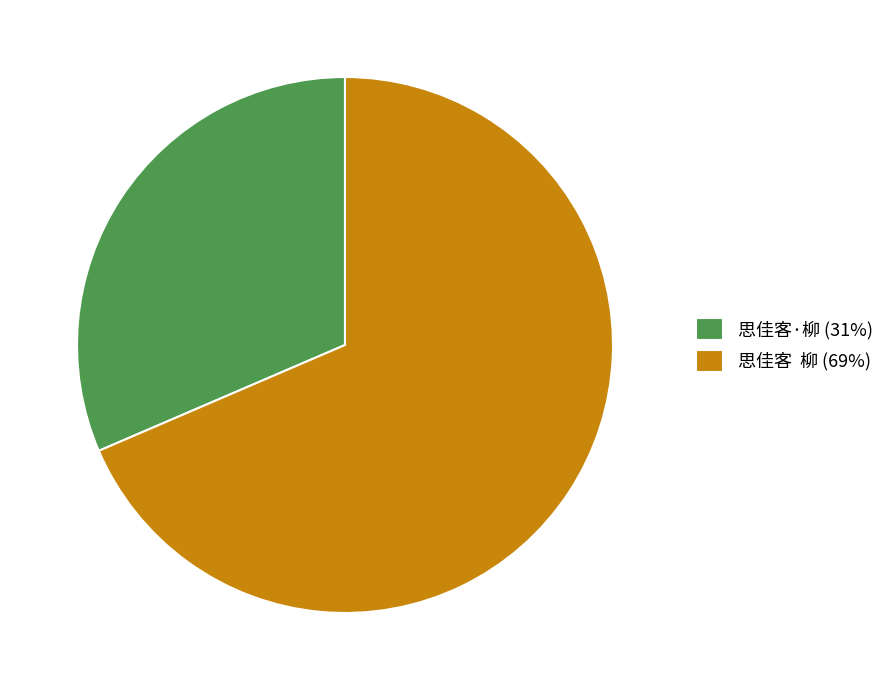

The 思佳客 柳 (69%) slice represents 69% of the pie. True or false?

True